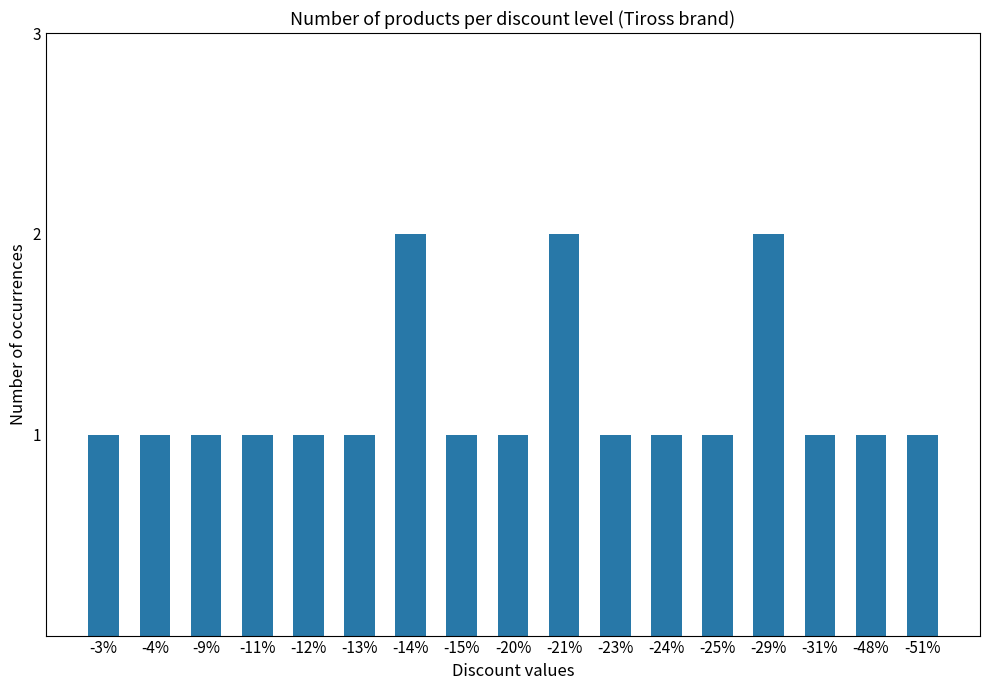

What is the ratio of the value at -11% to the value at -15%?

1.0